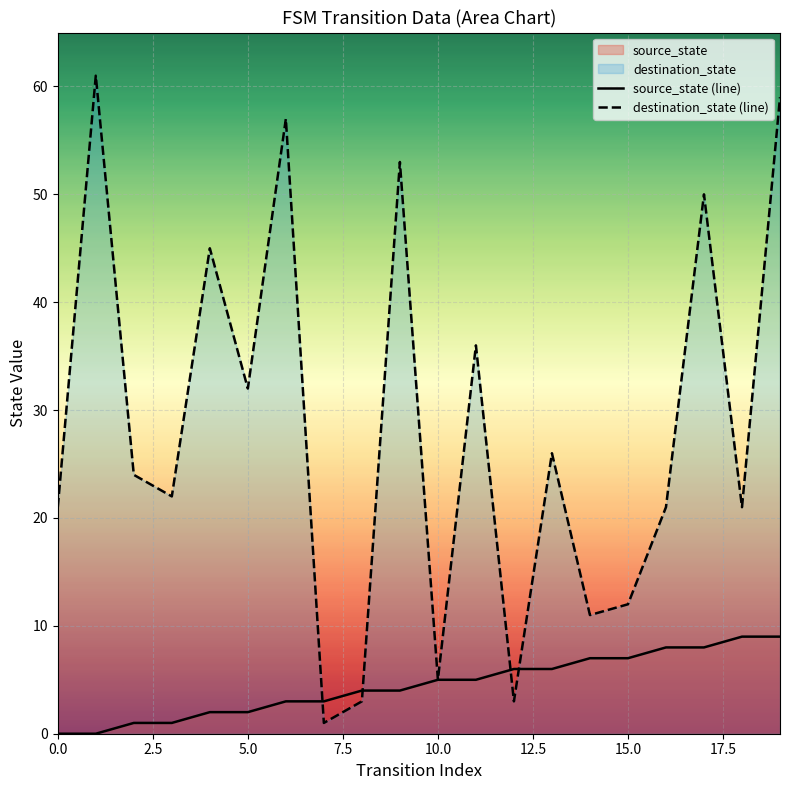

List the labels in order of value, largest first.

18, 19, 16, 17, 14, 15, 12, 13, 10, 11, 8, 9, 6, 7, 4, 5, 2, 3, 0, 1